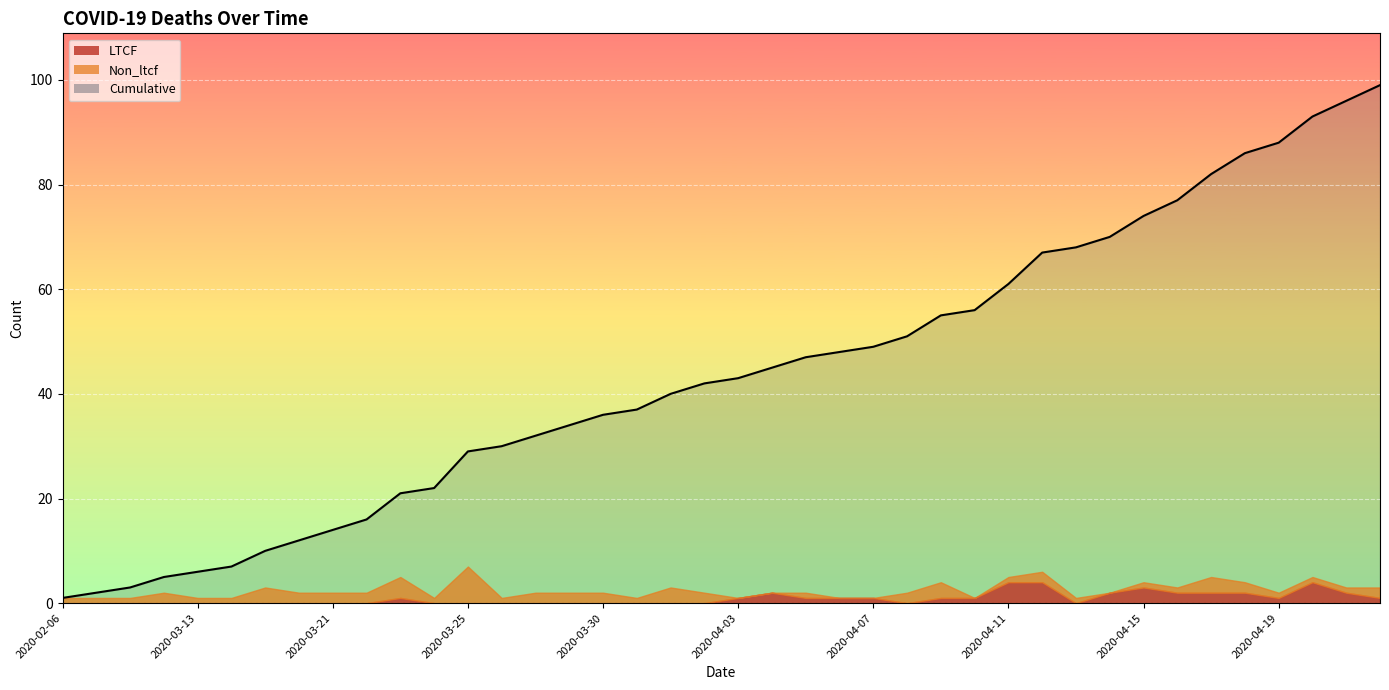

List the series in order of their peak value, highest first.

Cumulative, Non_ltcf, LTCF